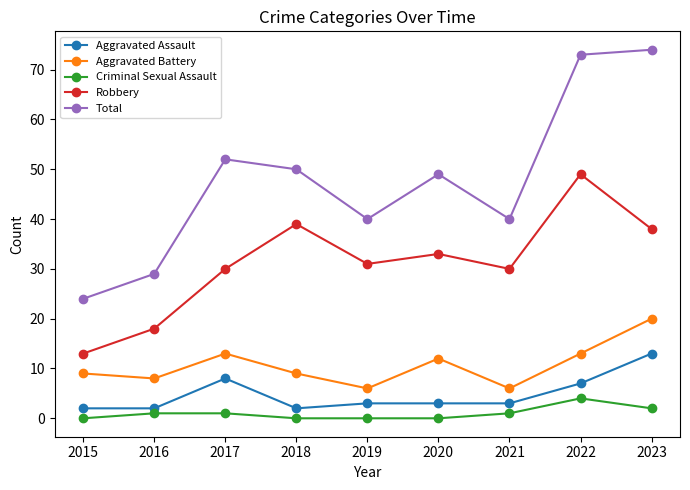

What is the difference between the second highest and minimum values in the Aggravated Assault series?

6